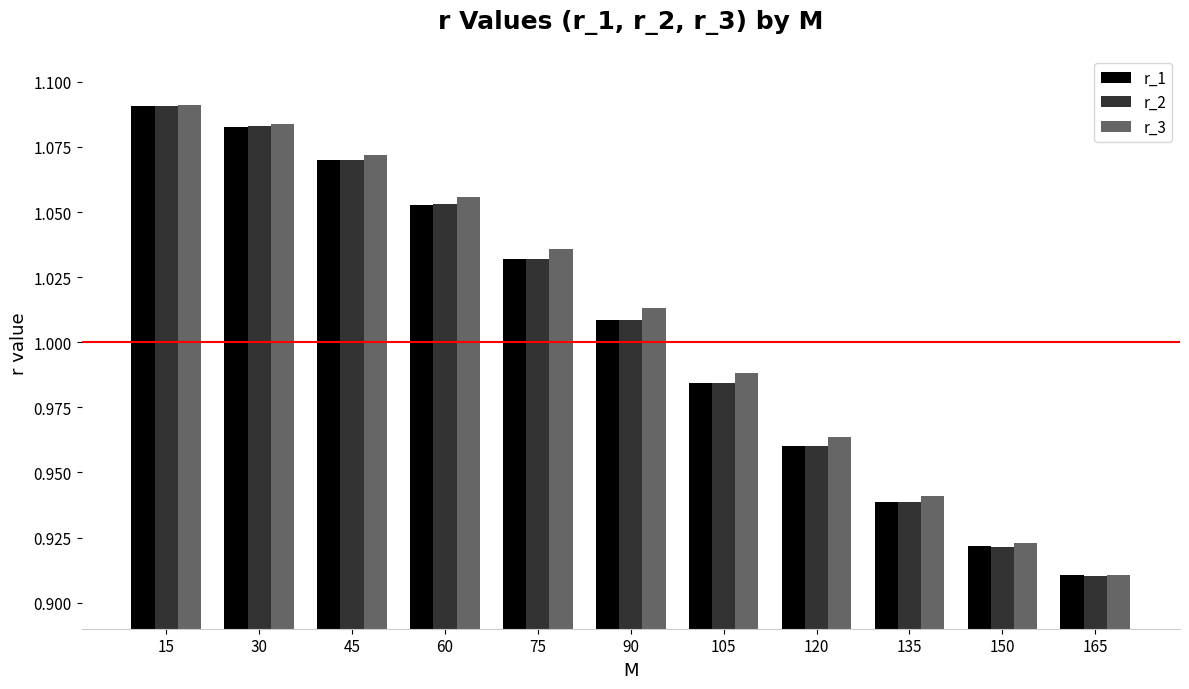

How many values in the r_3 series are below 1?

5